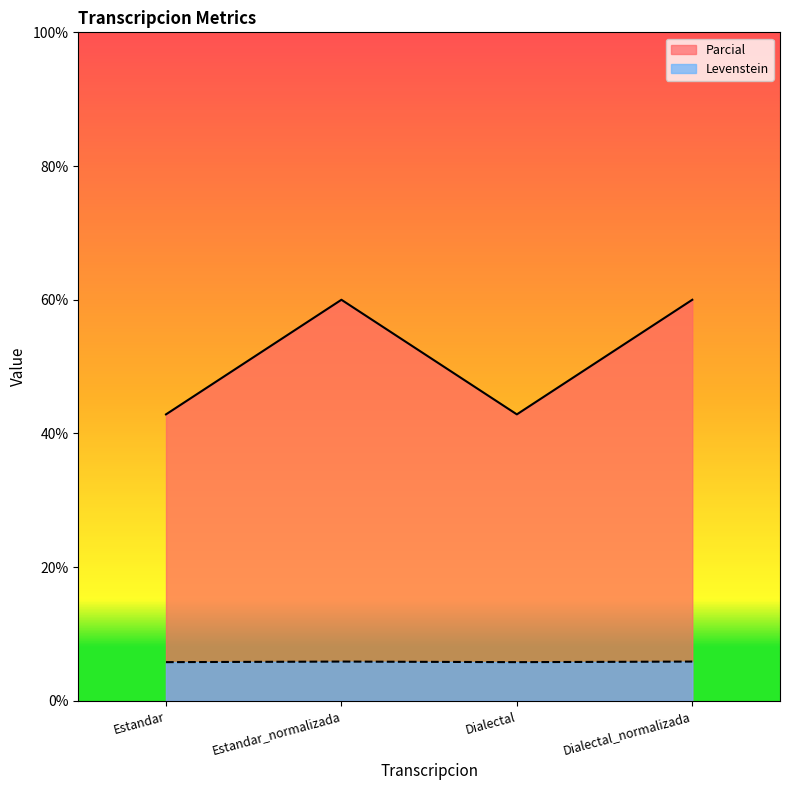

How many categories are shown in the chart?

4